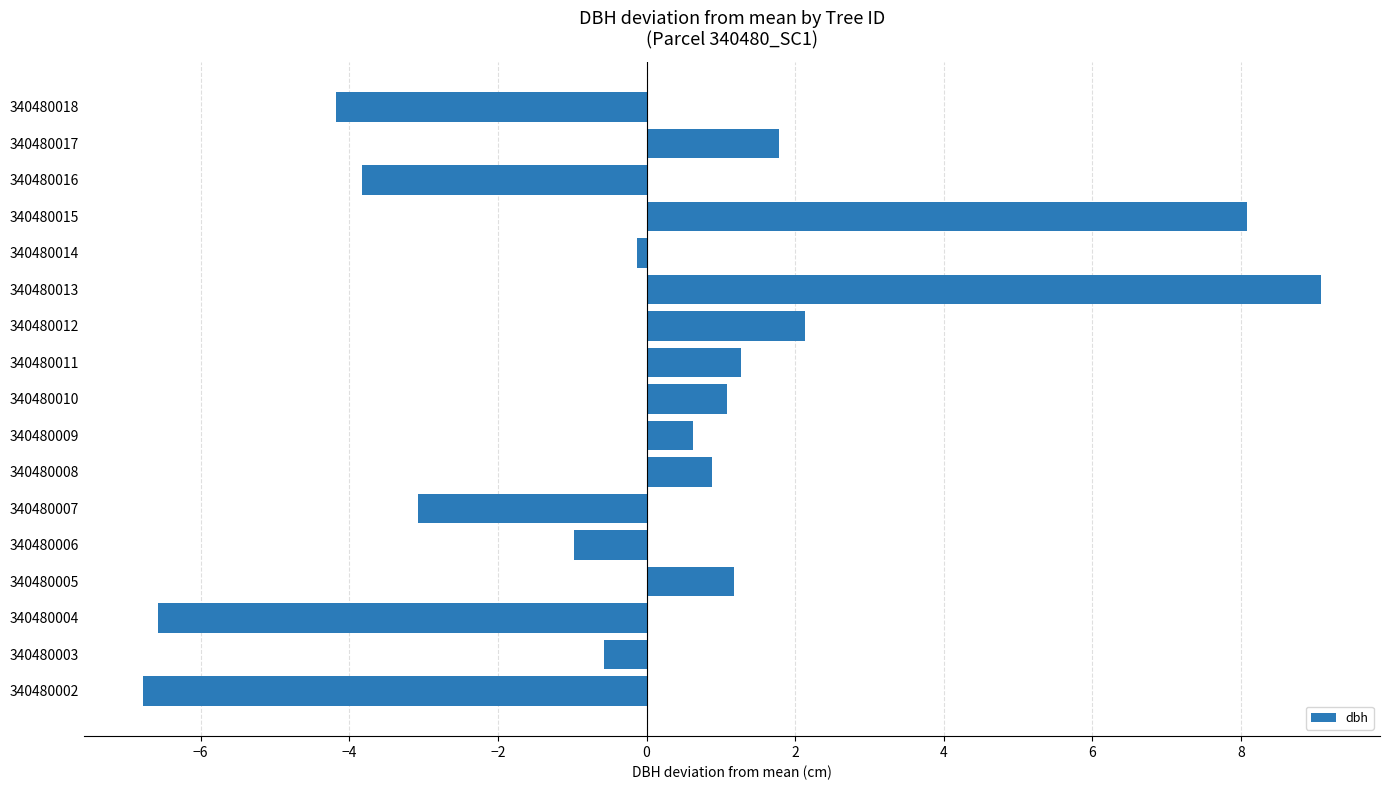

Read the value at 340480015.

8.1